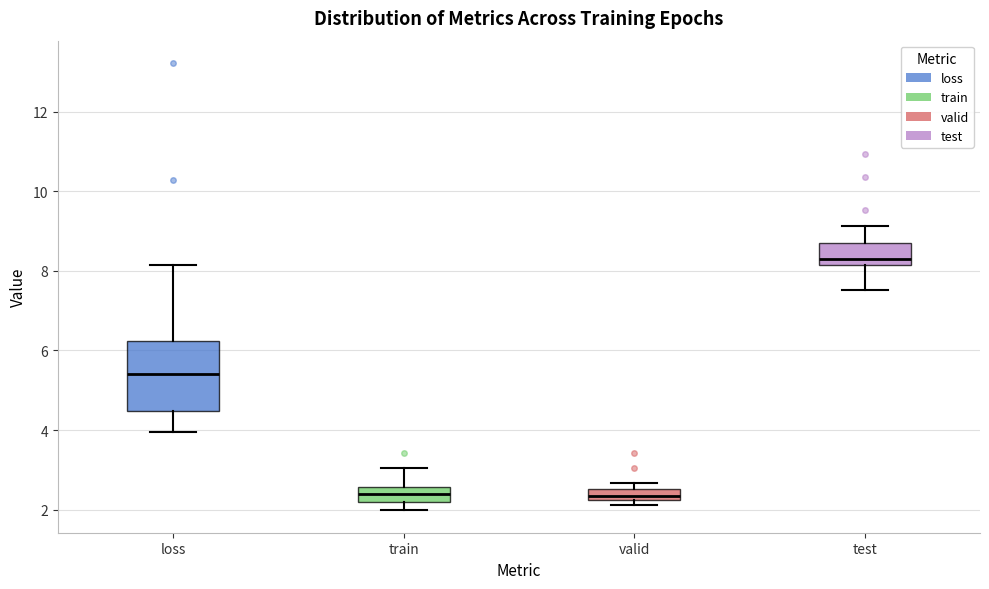

Which box has the highest median line?

test